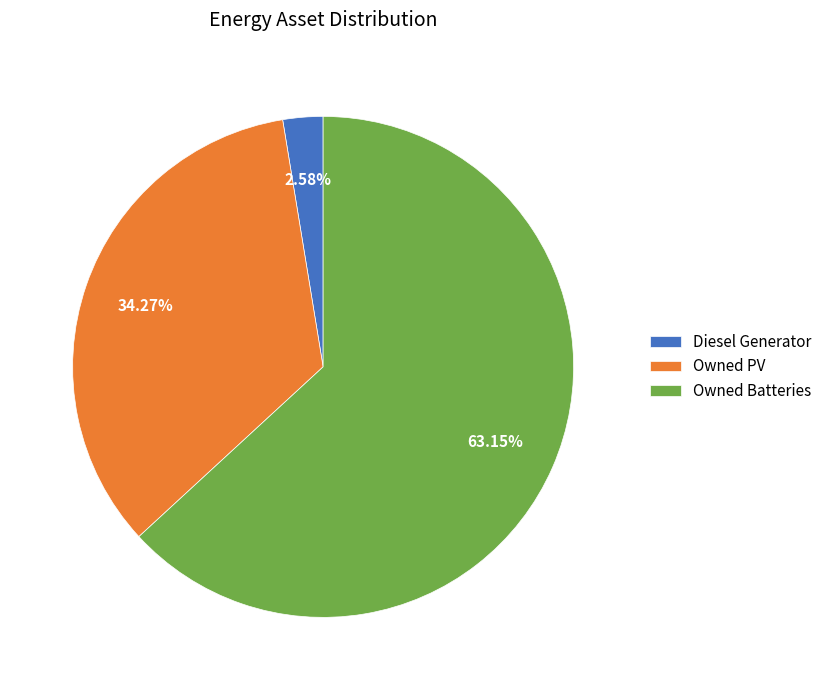

What is the largest slice in the pie chart?

Owned Batteries